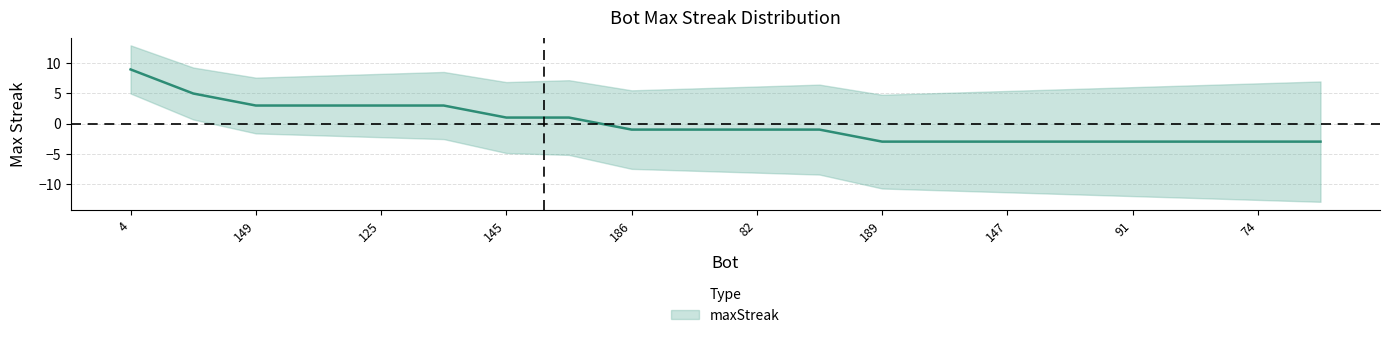

Rank the categories by value from lowest to highest.

189, 175, 147, 98, 91, 77, 74, 66, 186, 169, 82, 14, 145, 90, 149, 138, 125, 9, 36, 4